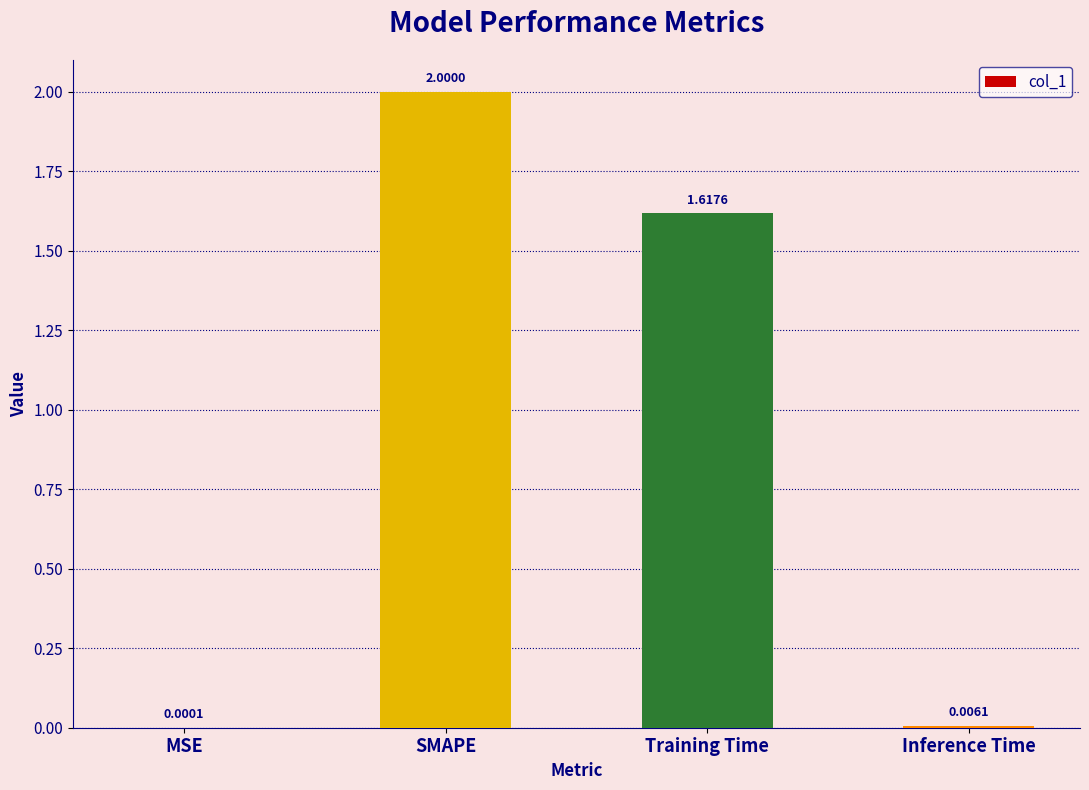

Which label corresponds to the largest value in the chart?

SMAPE